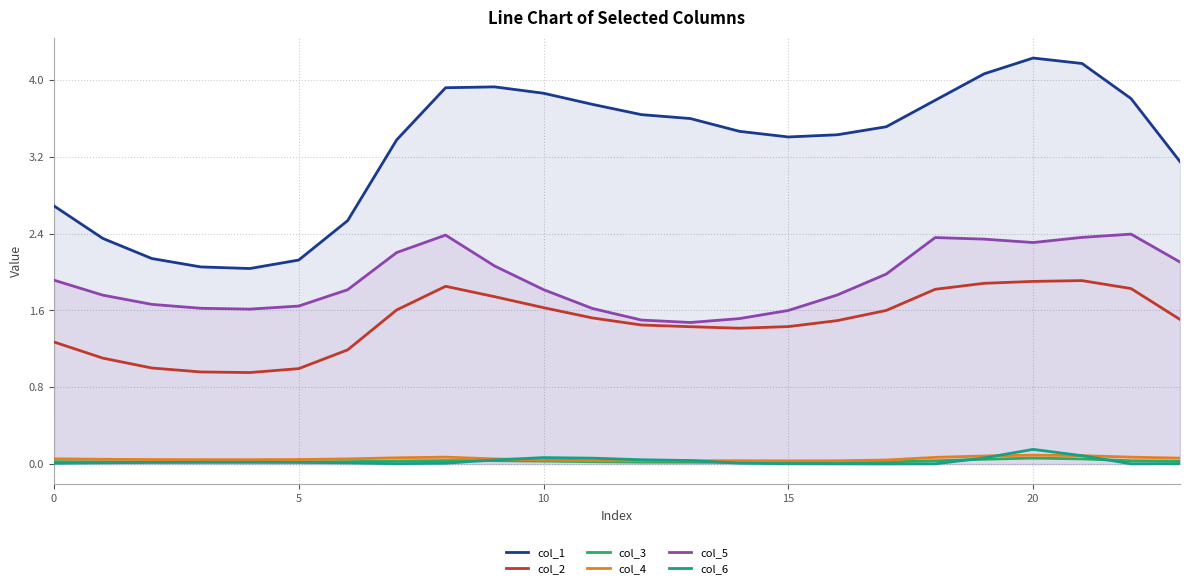

What value does the col_2 series have at 10?

1.6